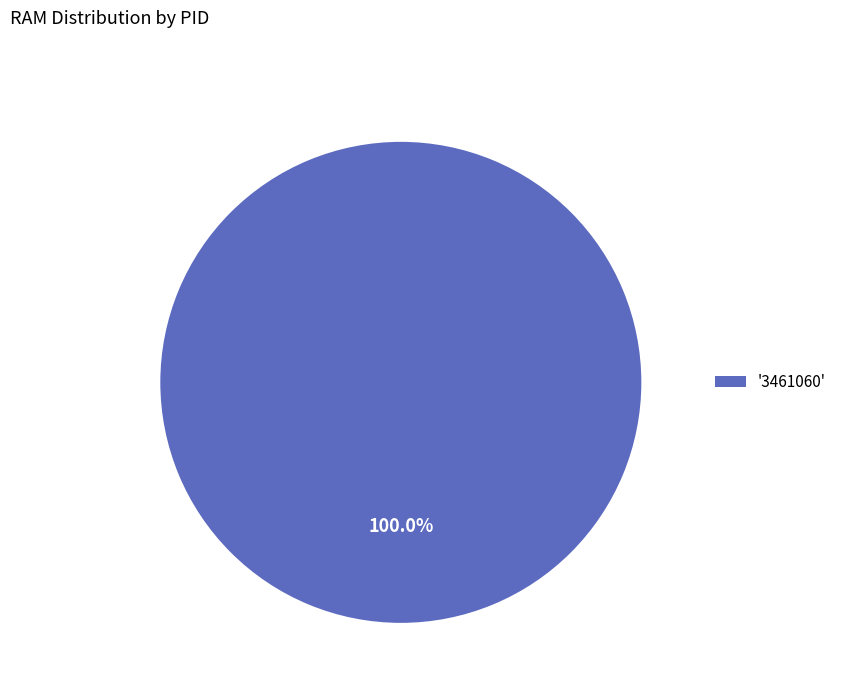

Rank the categories by value from highest to lowest.

'3461060'